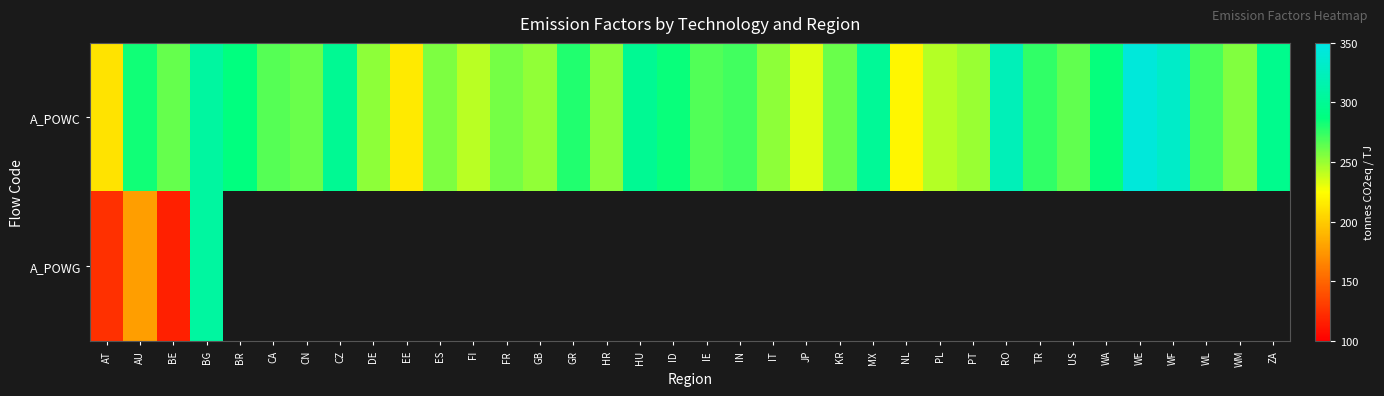

Between BE and NL, which is larger?

BE